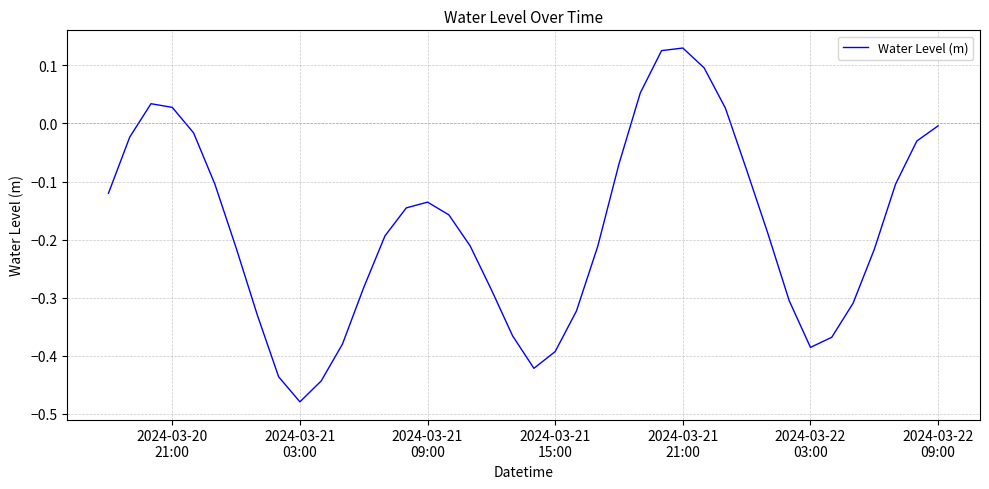

What is the difference between the maximum and minimum values?

0.6